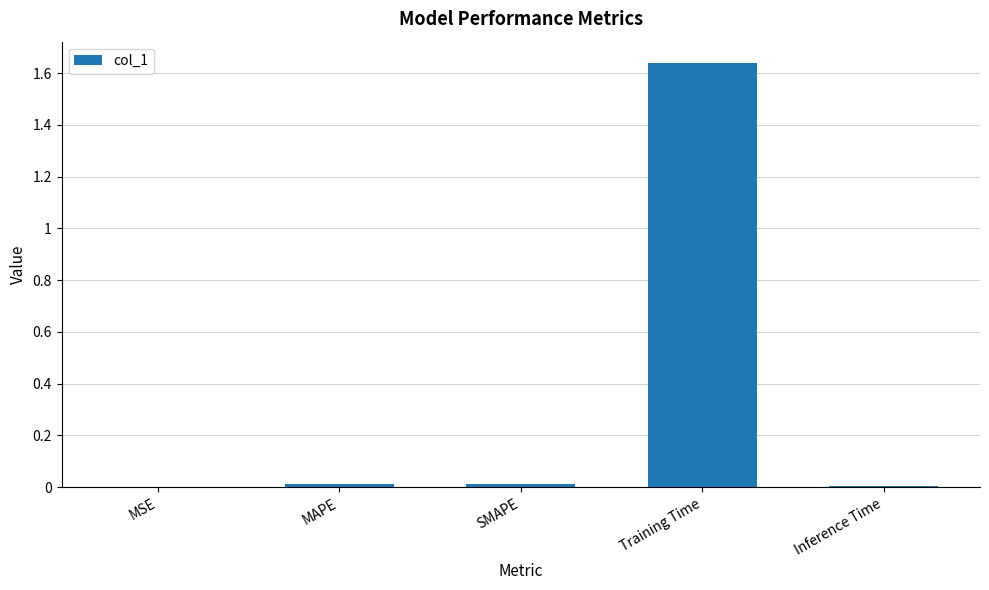

The value at Training Time is 0.7. True or false?

False